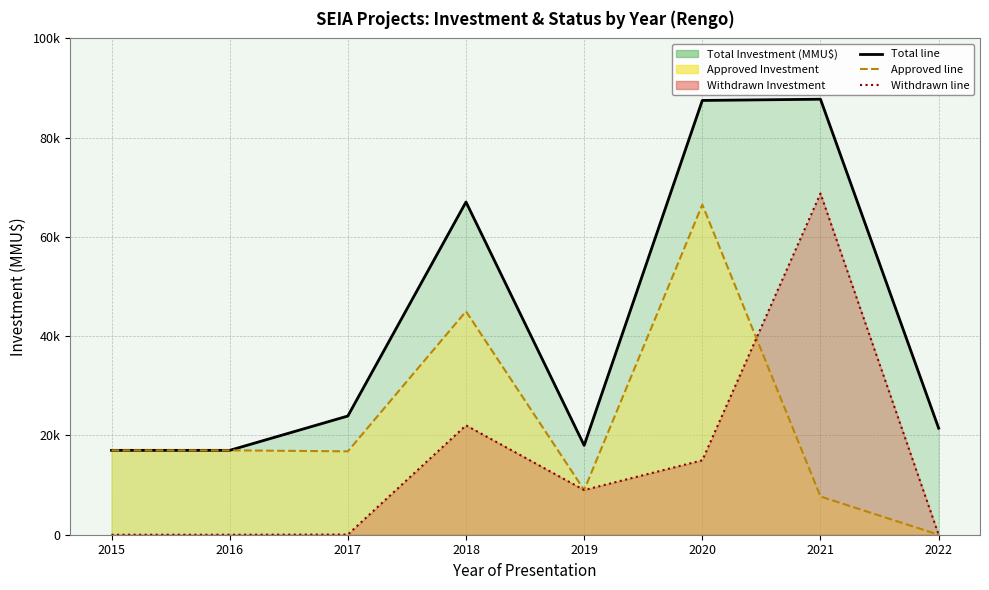

At which category does Withdrawn Investment line reach its first local peak?

2018